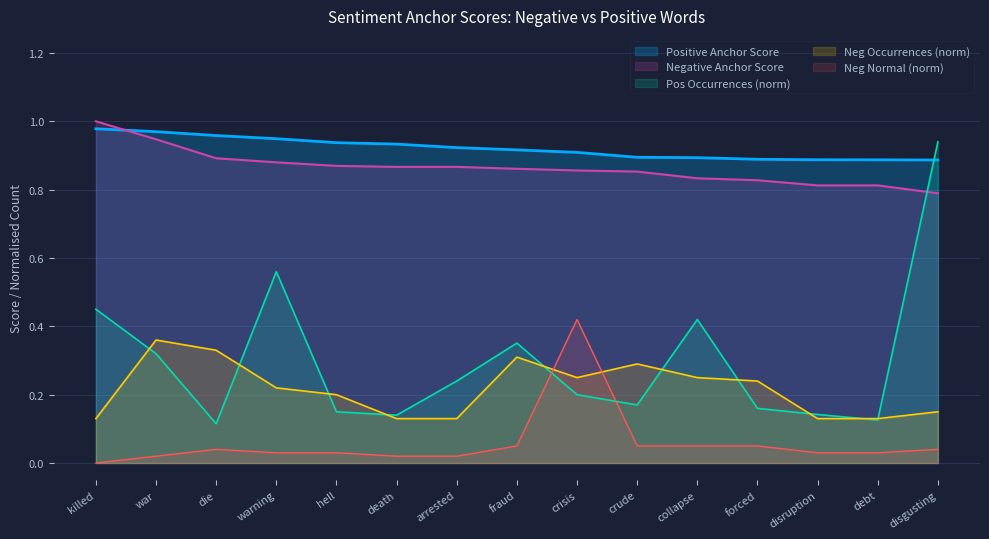

Where do Neg Occurrences (norm) and Neg Normal (norm) first cross each other?

fraud and crisis